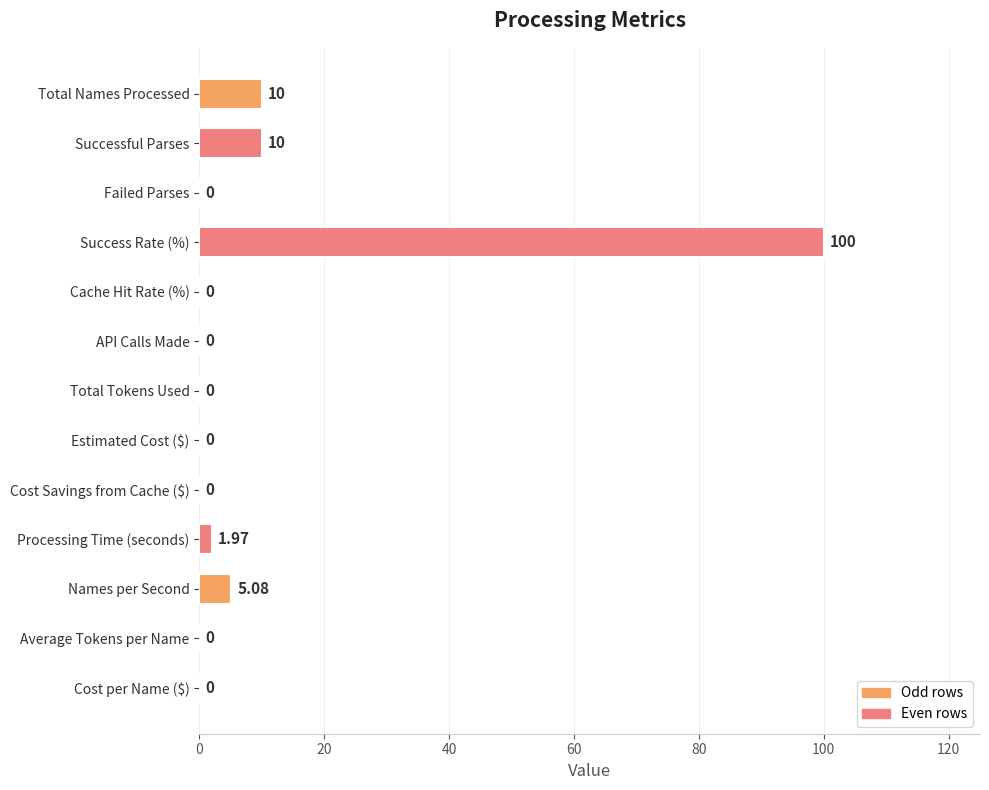

Which has a higher value, Successful Parses or Processing Time (seconds)?

Successful Parses